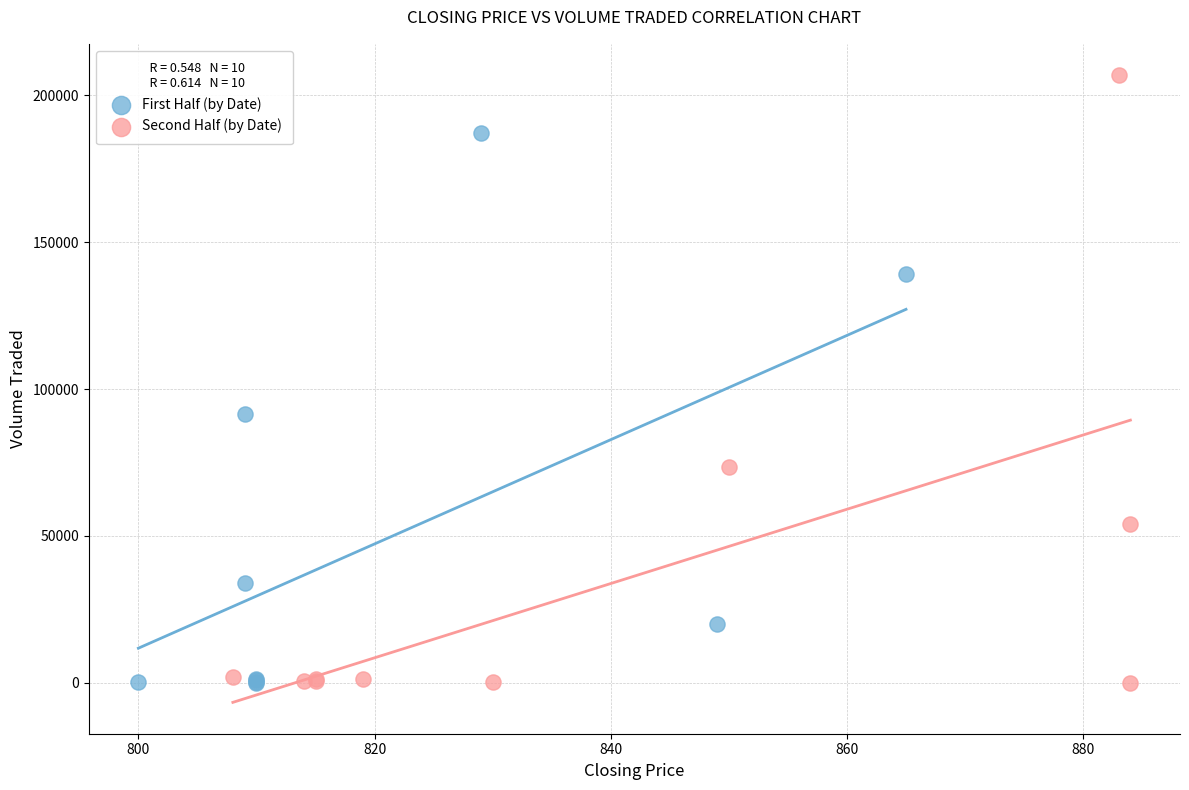

Which series contains the highest Y value?

Second Half (by Date)